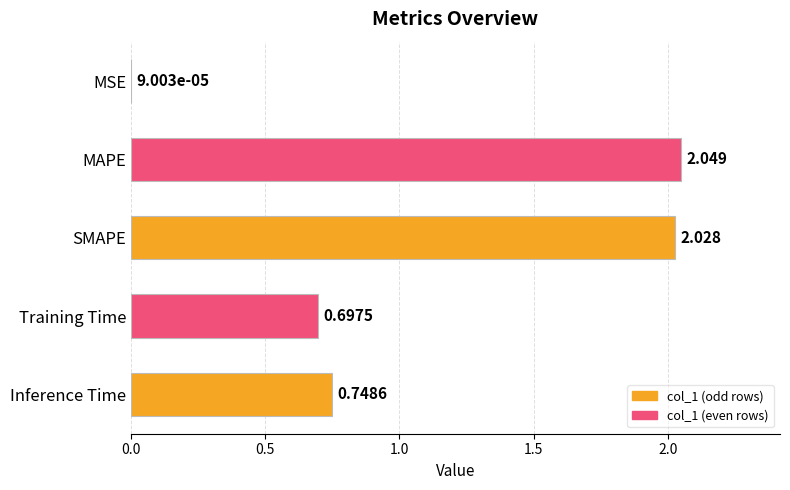

Which has a higher value, MAPE or MSE?

MAPE